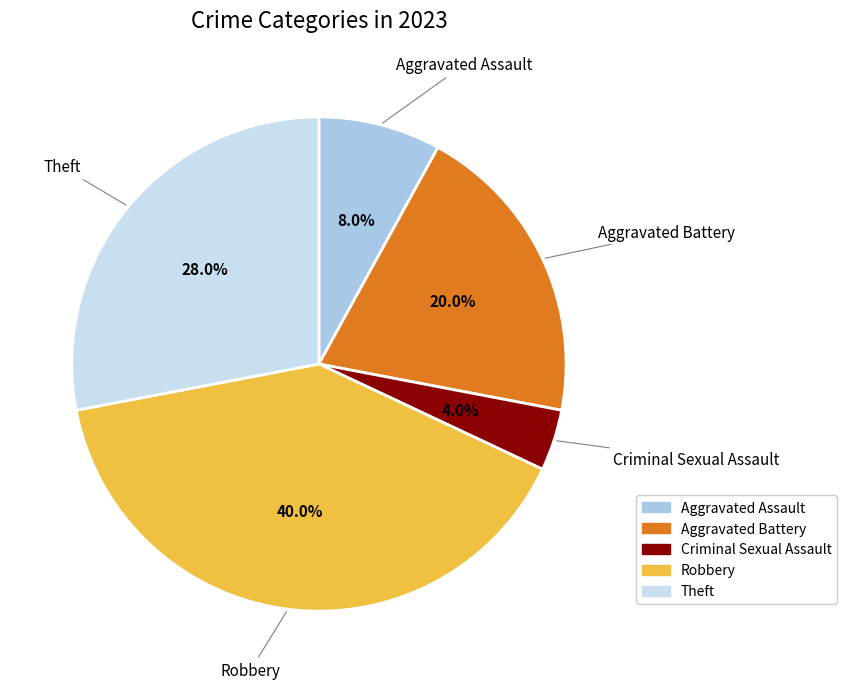

Which has a higher value, Theft or Aggravated Battery?

Theft